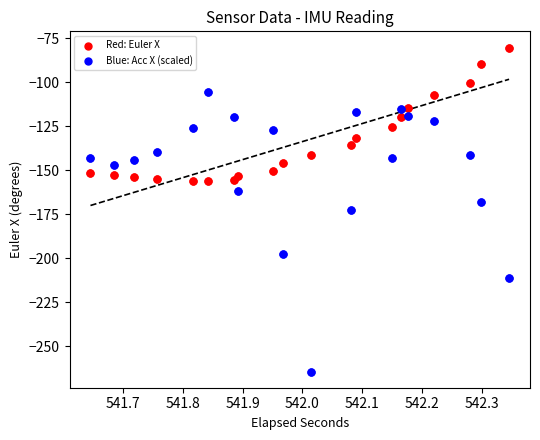

Which series contains the lowest Y value?

Blue: Acc X (scaled)